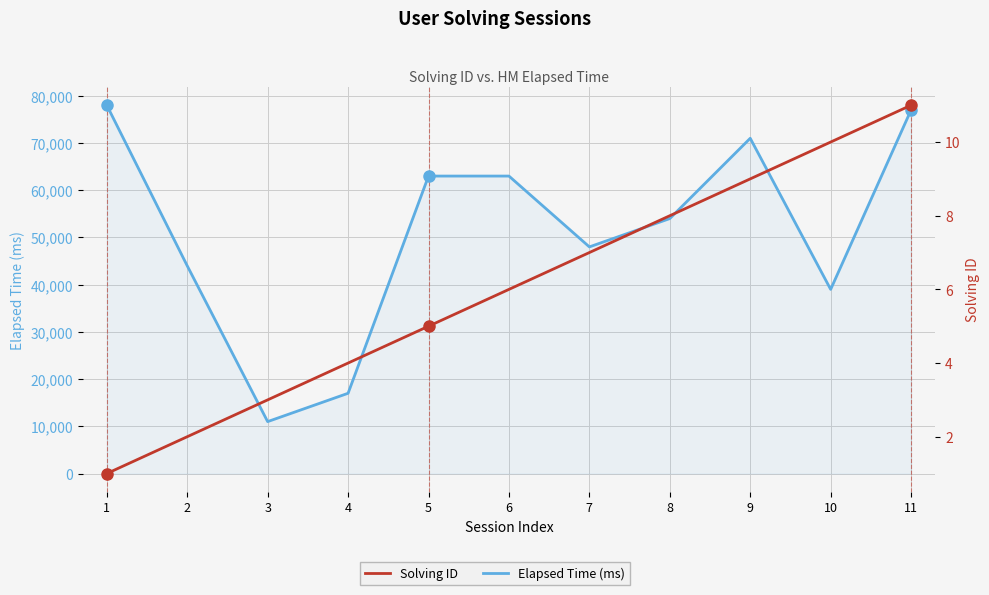

What is the maximum value for Solving ID?

11